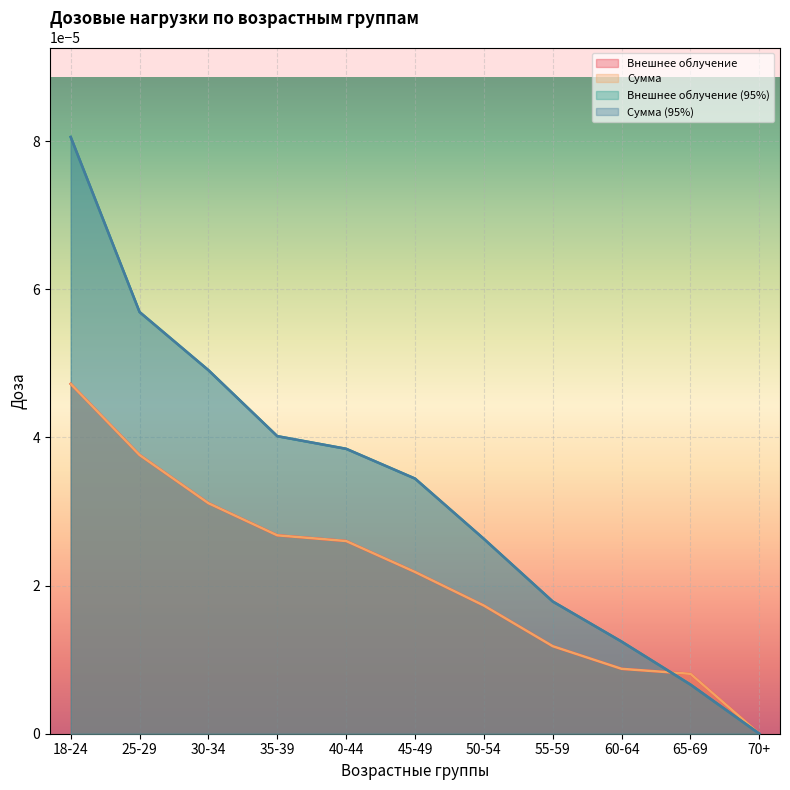

The value of Внешнее облучение at 25-29 is 0.0. True or false?

True